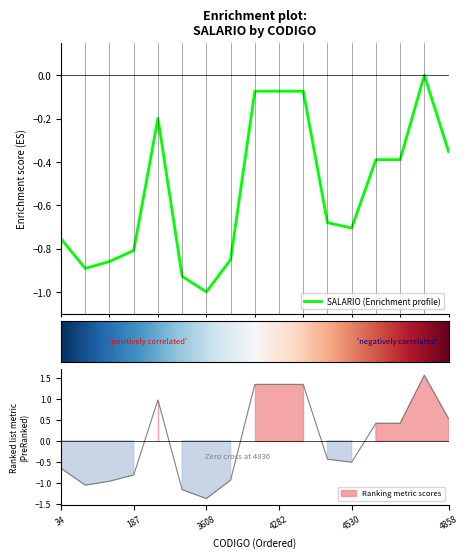

At which category does the data reach its first local valley?

67